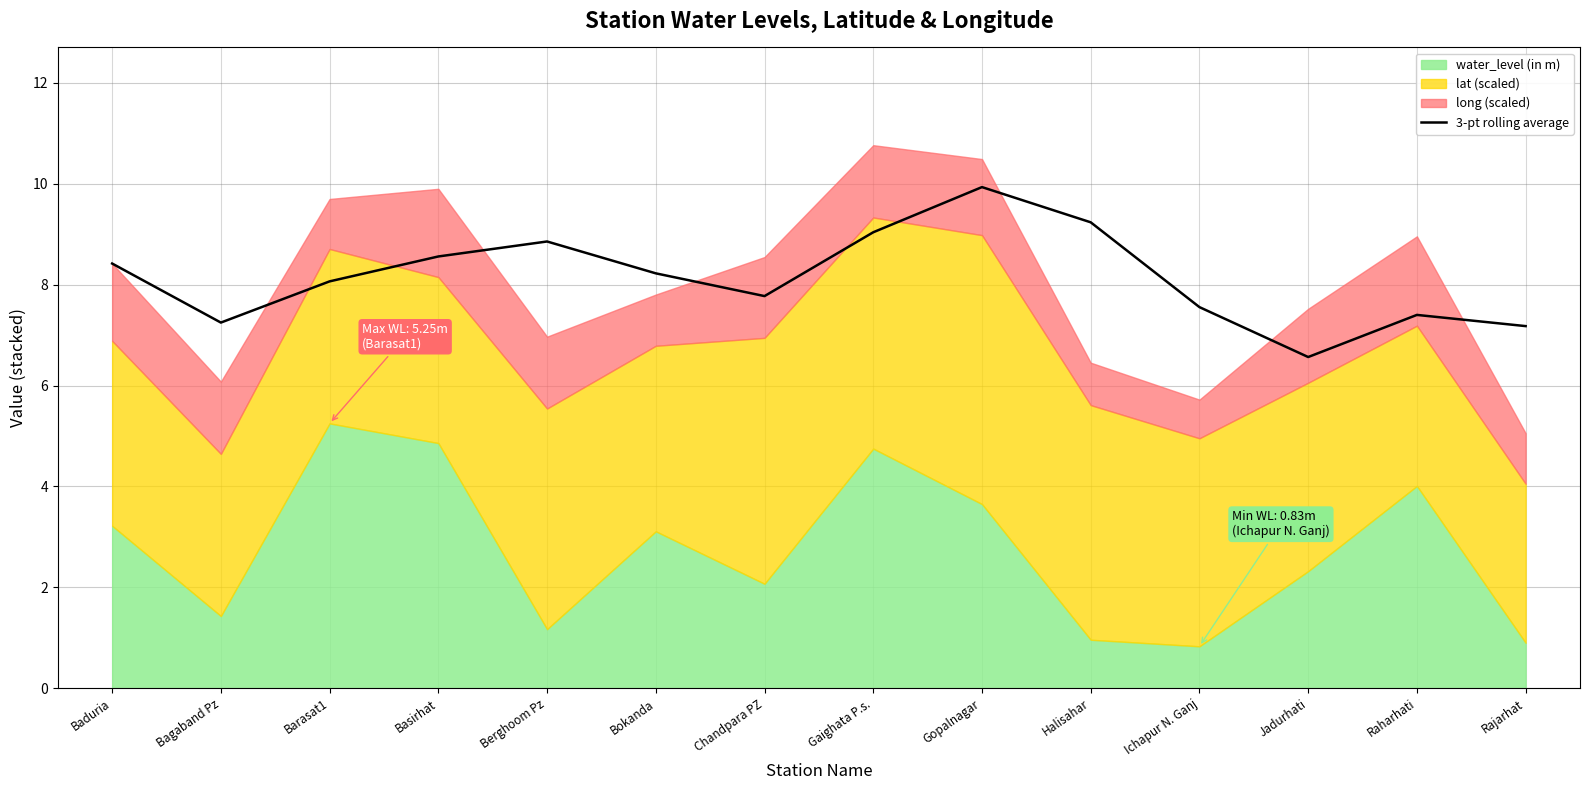

How many data points are less than 8?

6